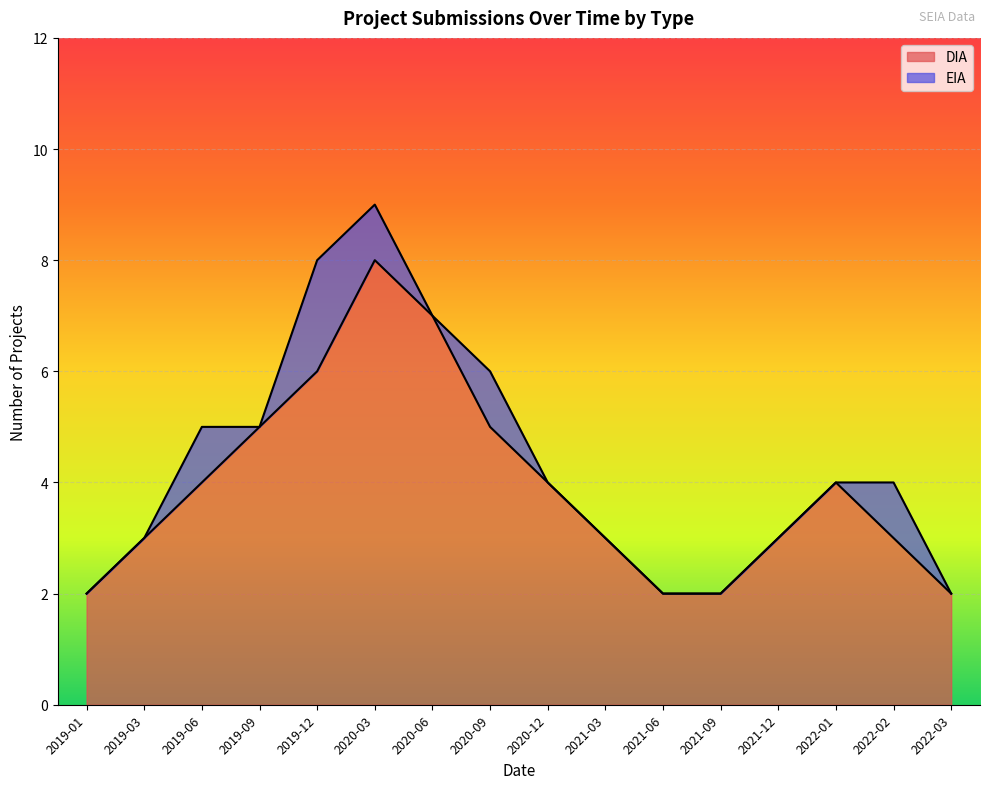

The chart shows a value of 6 at 2019-12. True or false?

True